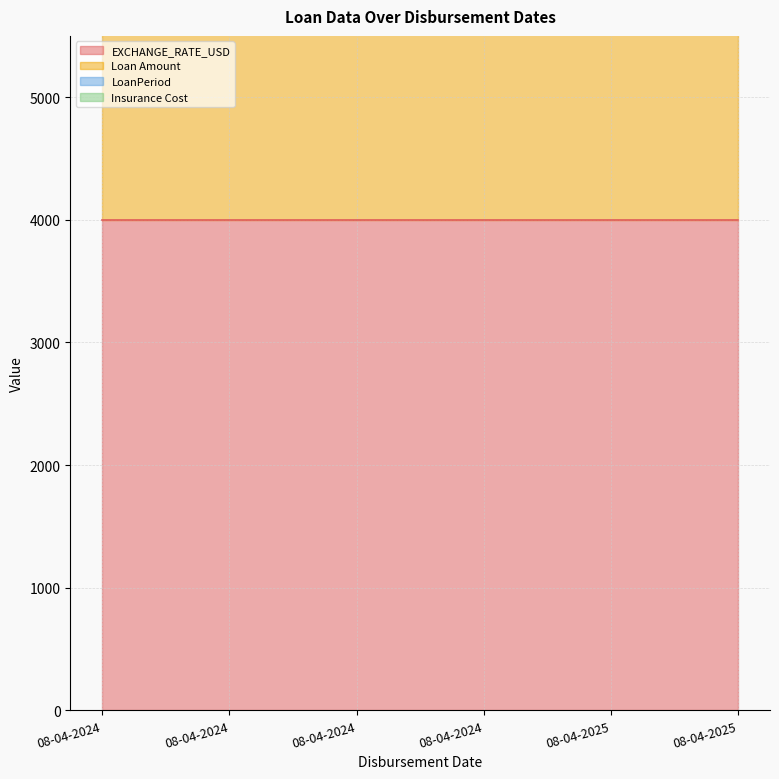

Which category has the lowest value across all series?

08-04-2024